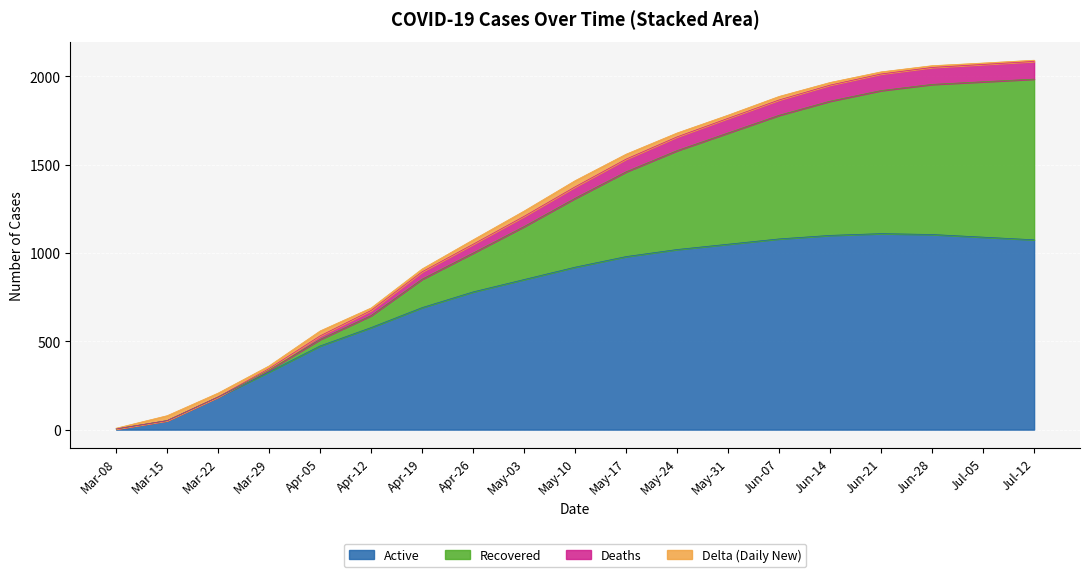

What is the highest value of the Active series?

1110